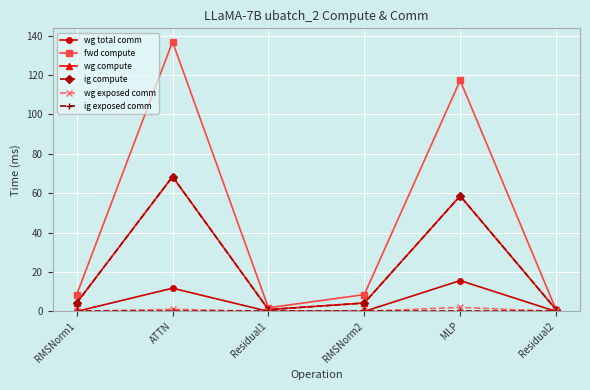

What is the label of the 2nd point from the left?

ATTN